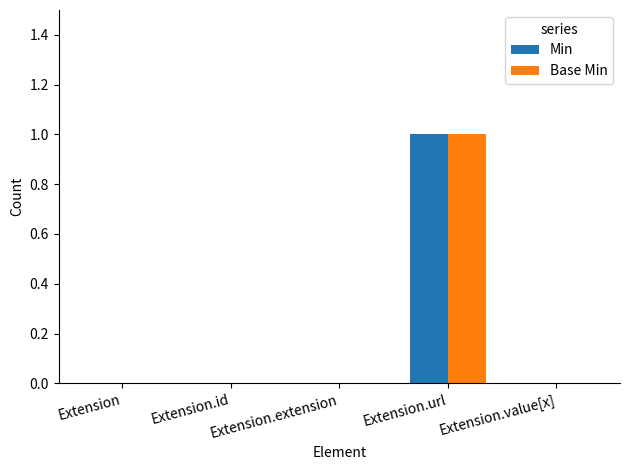

At which category does the chart reach its peak across all series?

Extension.url